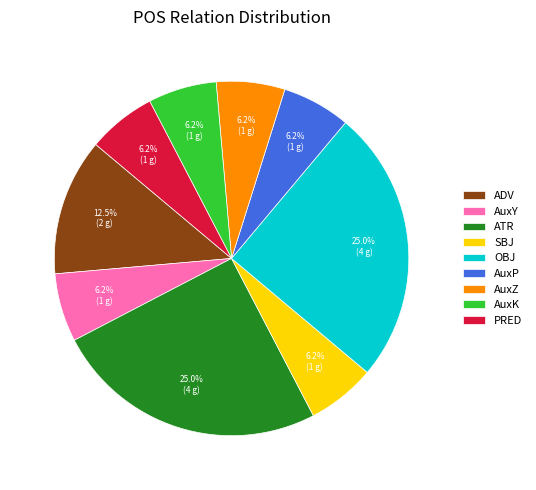

What is the ratio of the value at PRED to the value at SBJ?

1.0